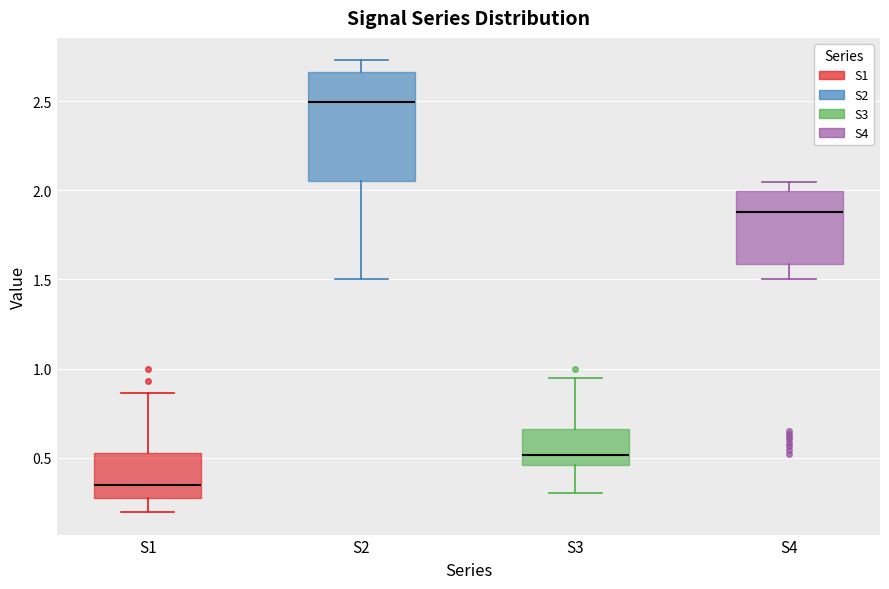

Reading left to right, read every box against the y-axis: the position of its median line, the range the box covers, and the ends of its whiskers. The values are not printed on the chart, so give them approximately, as read against the axis.

S1: median 0.35, box 0.30 to 0.55, whiskers 0.20 to 0.85
S2: median 2.50, box 2.05 to 2.65, whiskers 1.50 to 2.75
S3: median 0.50, box 0.45 to 0.65, whiskers 0.30 to 0.95
S4: median 1.90, box 1.60 to 2.00, whiskers 1.50 to 2.05